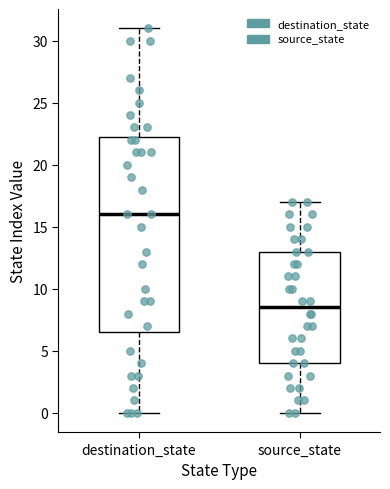

Reading left to right, transcribe this box plot: for each box, give where its median line is, the range the box spans, and where its two whiskers end, as read against the y-axis. The values are not printed on the chart, so give them approximately, as read against the axis.

destination_state: median 16.0, box 6.5 to 22.5, whiskers 0.0 to 31.0
source_state: median 8.5, box 4.0 to 13.0, whiskers 0.0 to 17.0